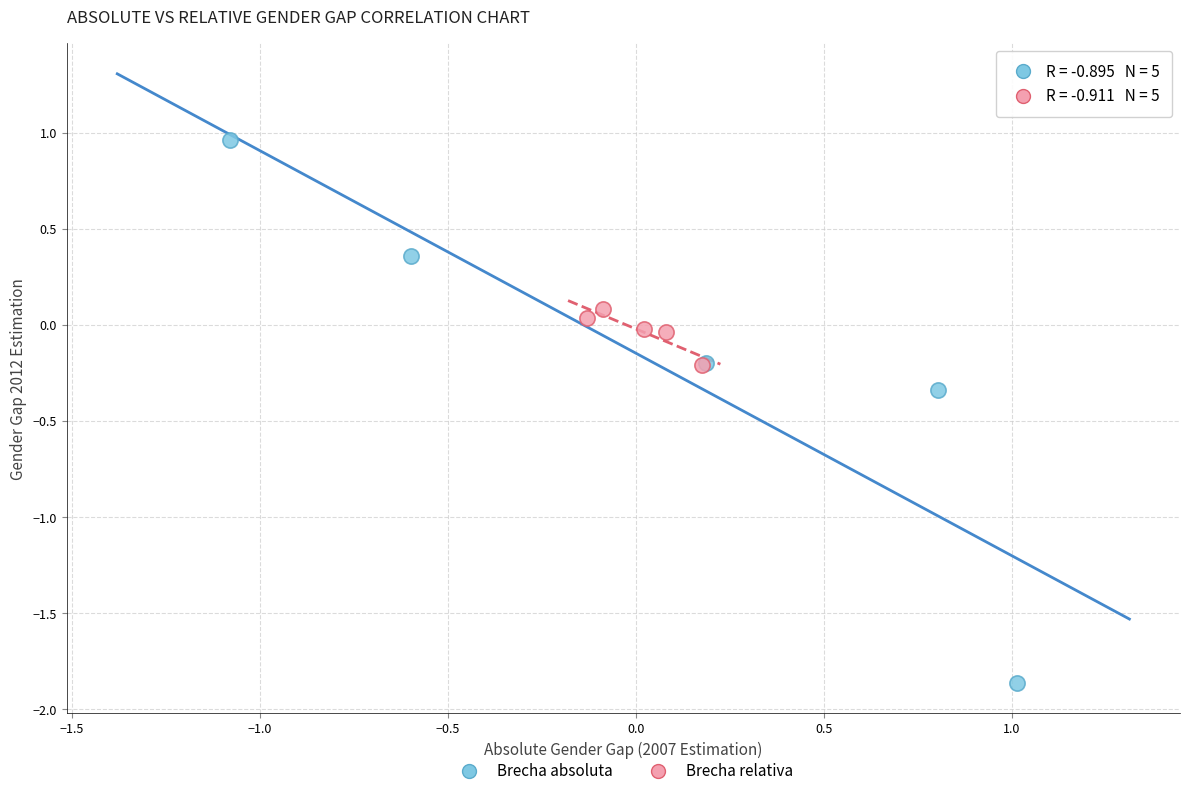

Which series contains the highest Y value?

Brecha absoluta